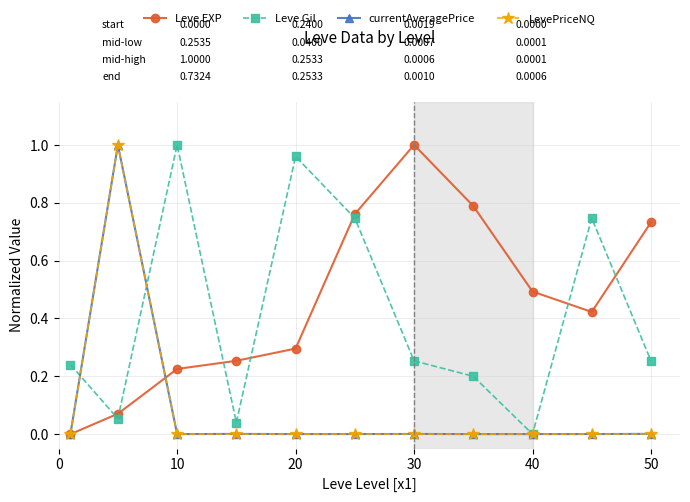

At how many categories does at least one series exceed 0?

11